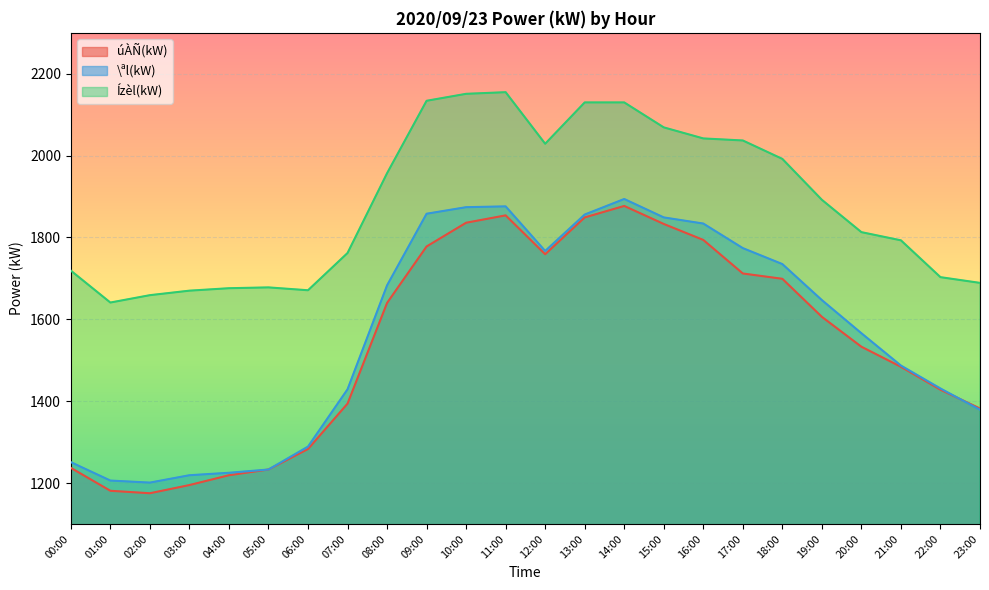

Where is Ízèl(kW) nearest to the value 1898?

19:00